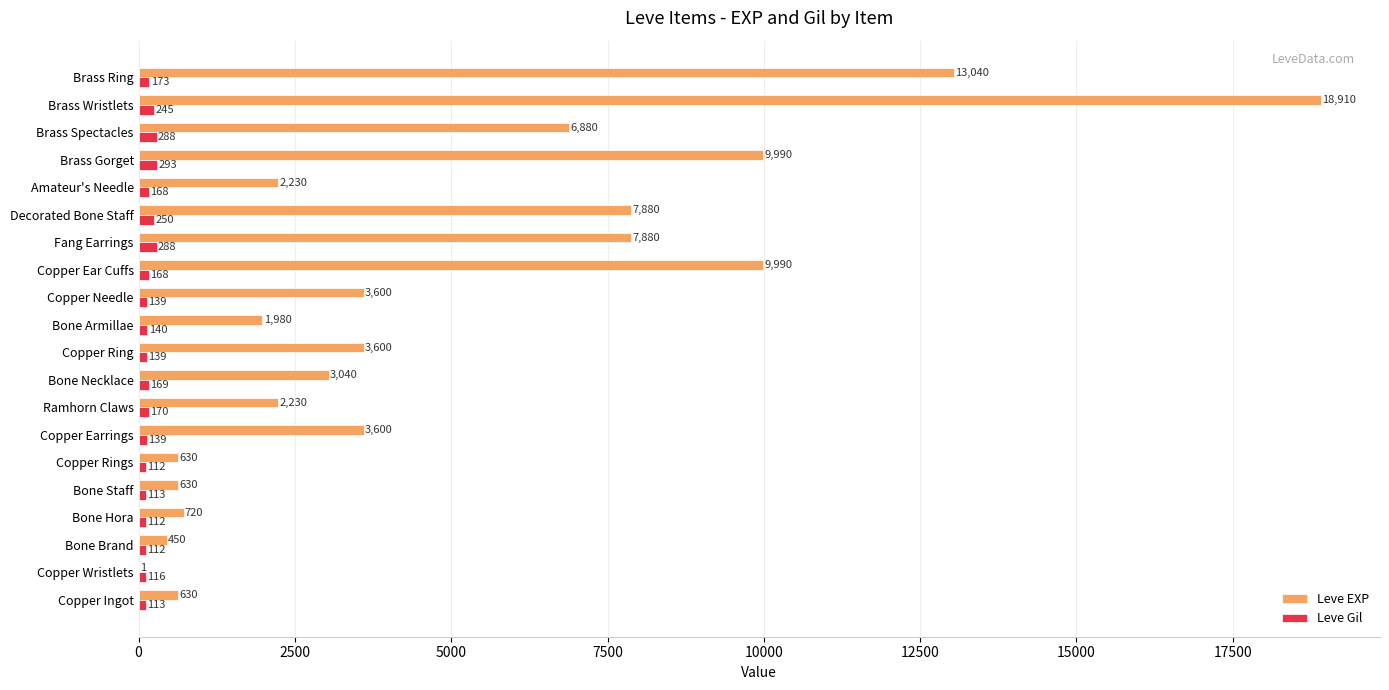

Which series has the largest total across all categories?

Leve EXP